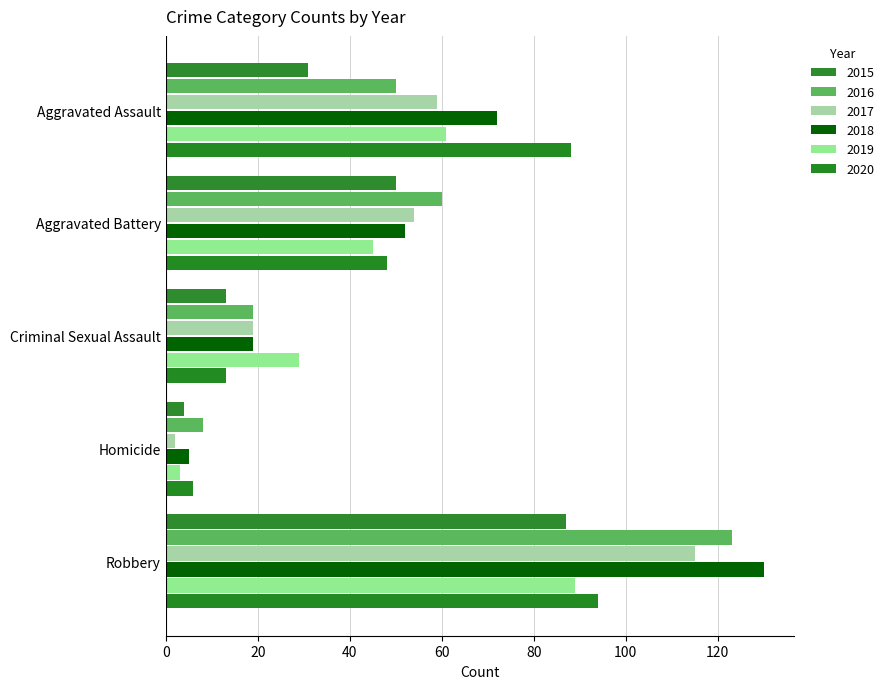

How many values in the 2020 series are below 48?

2